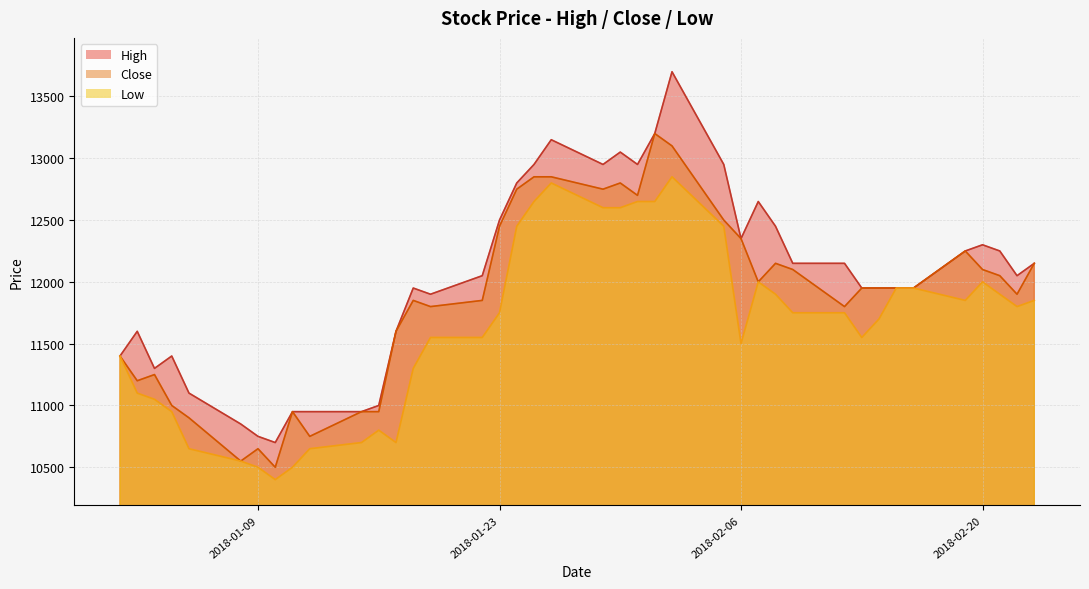

Where is the first local minimum for Close?

2018-01-02